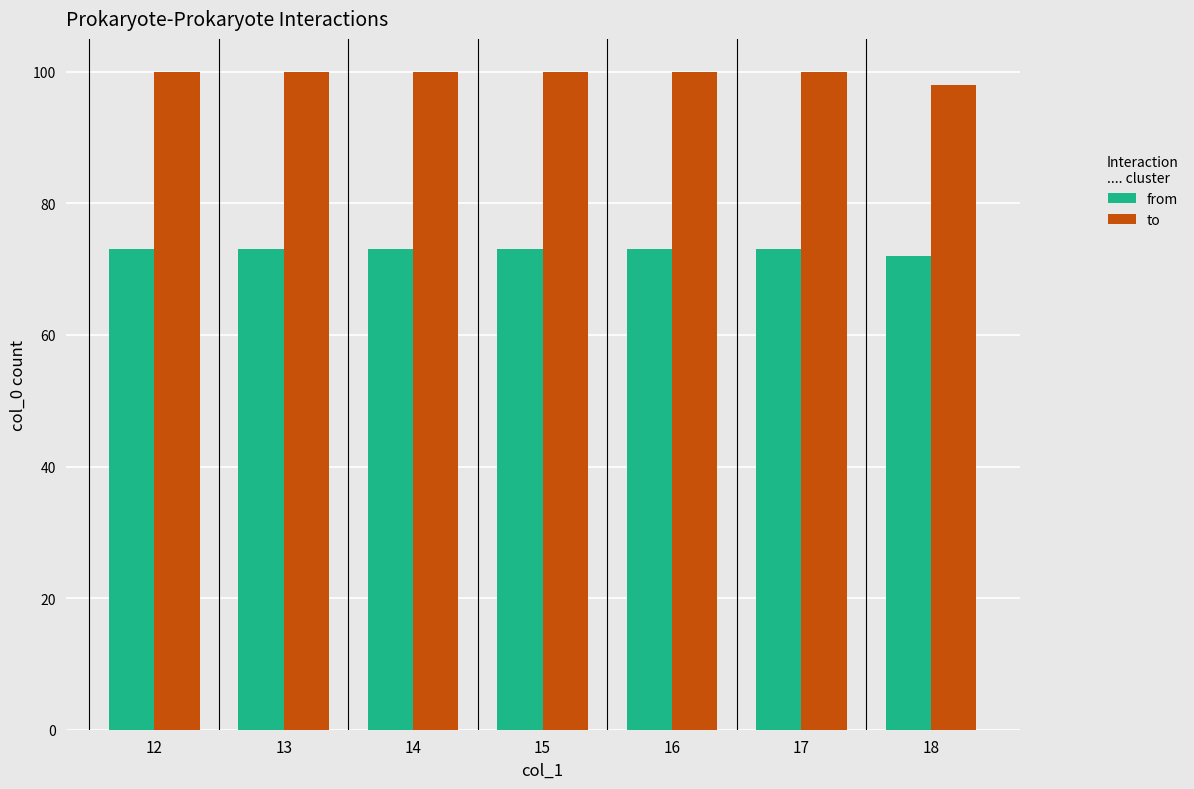

At 14, list the series in order from largest to smallest.

to, from